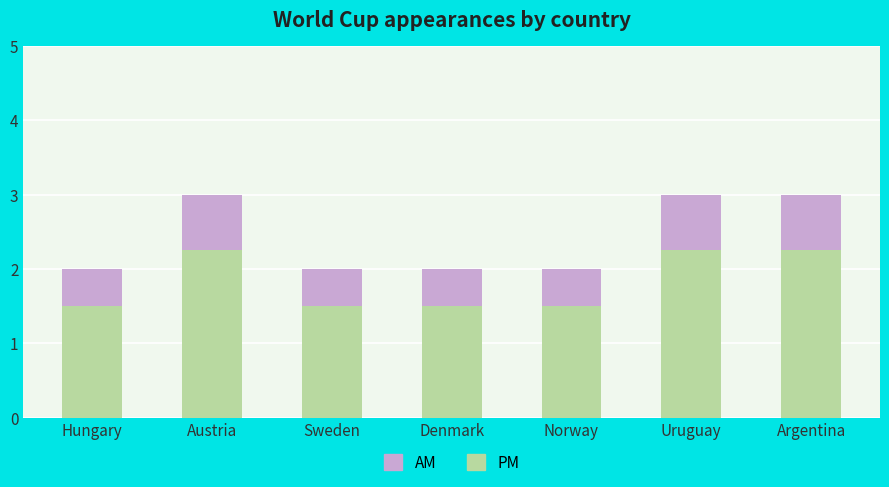

What is the minimum value for AM?

1.5